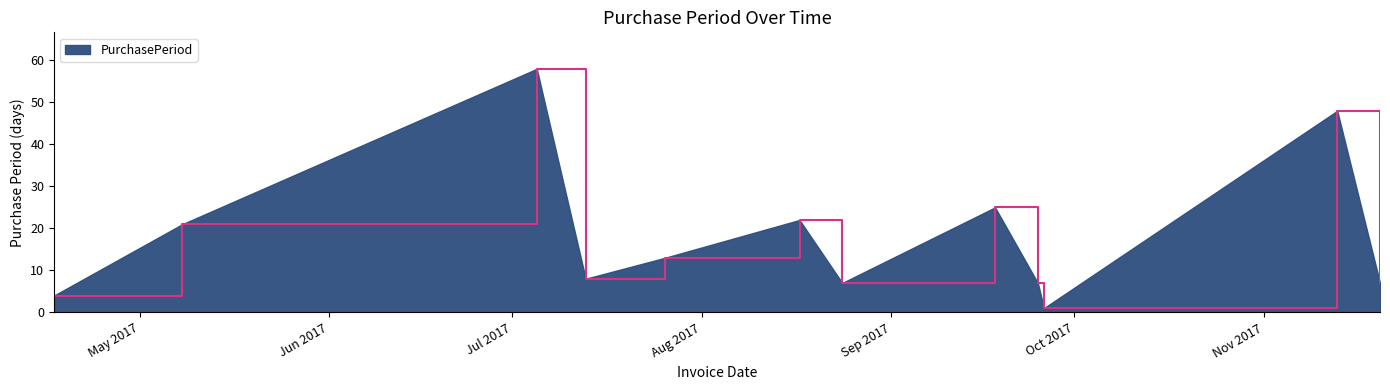

What is the maximum value shown in the chart?

58